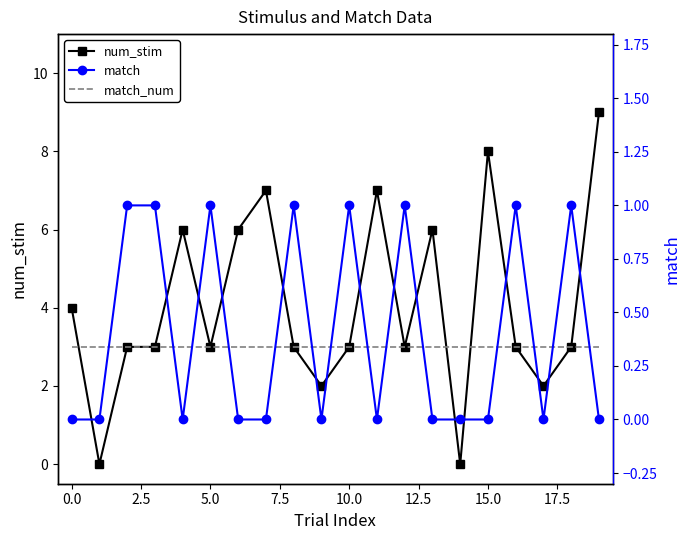

How many lines are shown in the chart?

3